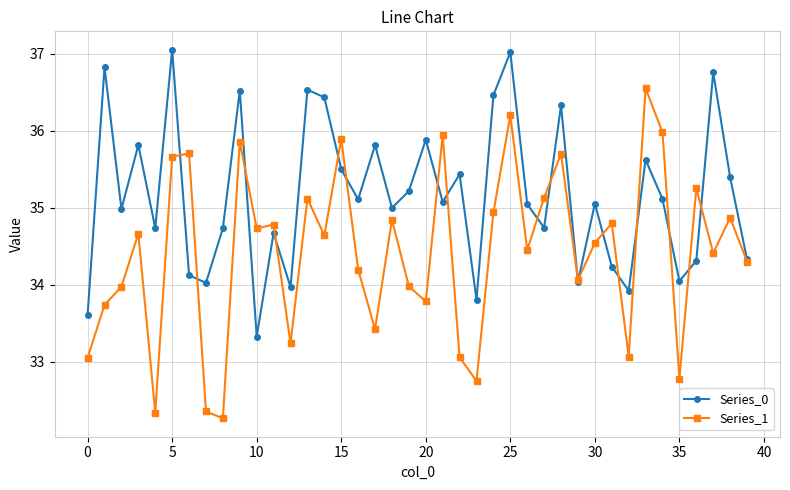

Which series has the largest total across all categories?

Series_0